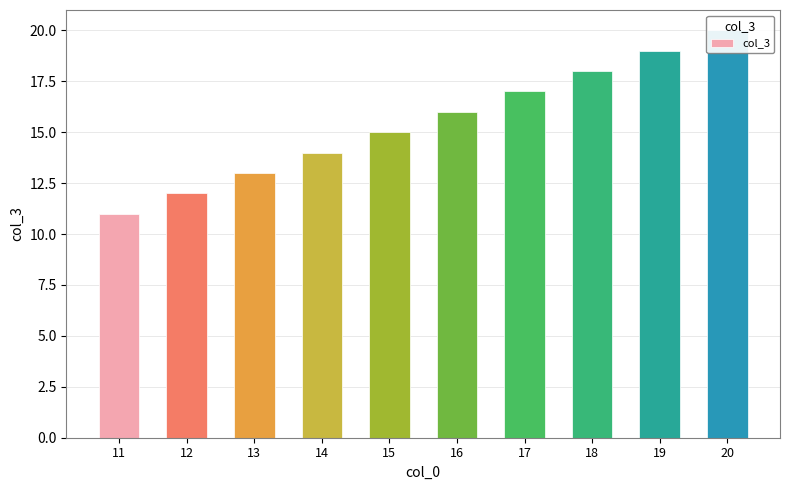

True or false: the data shows 28 at 17.

False